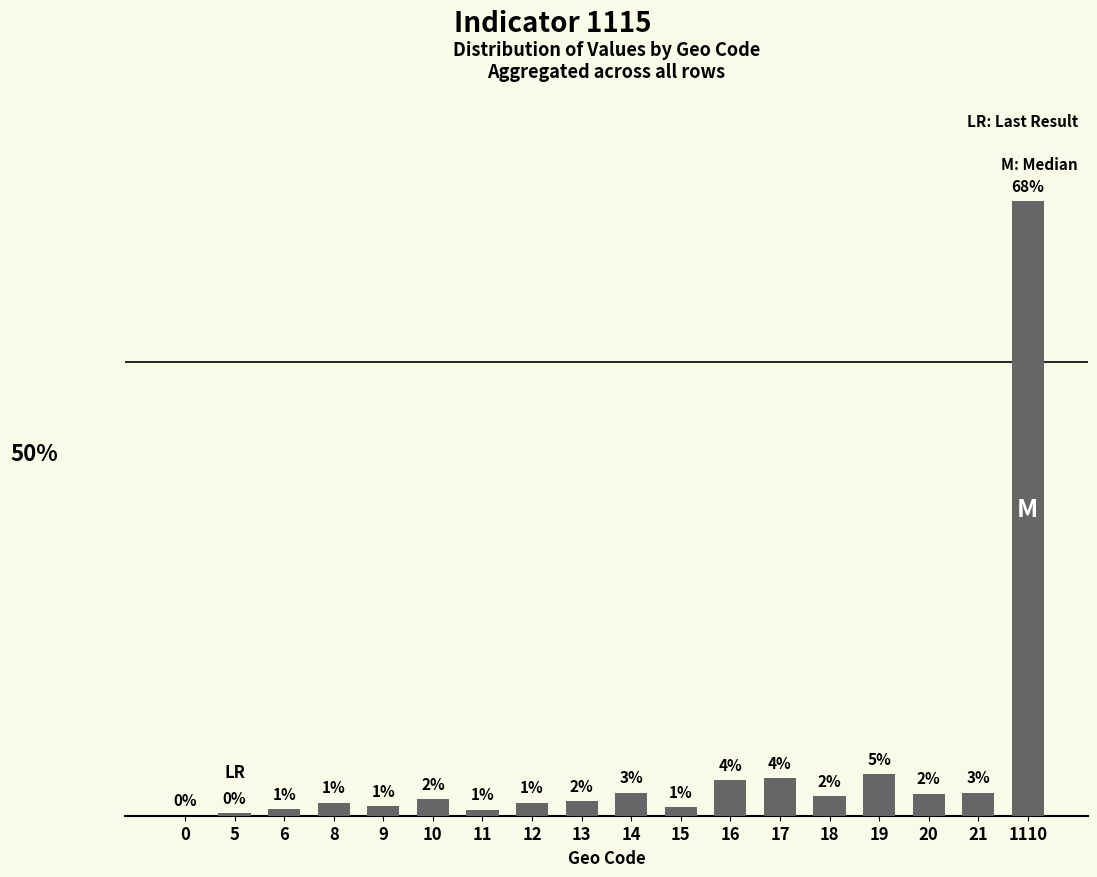

Are the bars horizontal?

No